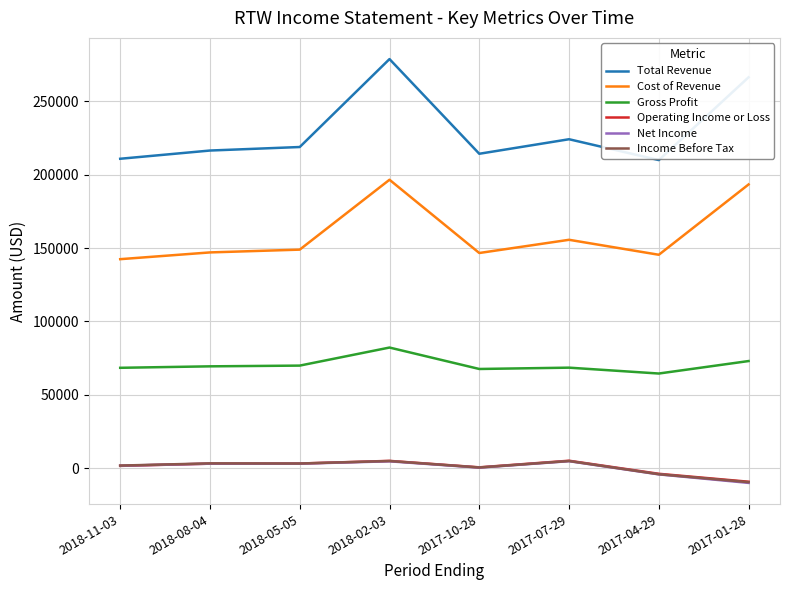

What is the sum of the Net Income values at 2018-11-03 and 2017-01-28?

-8300